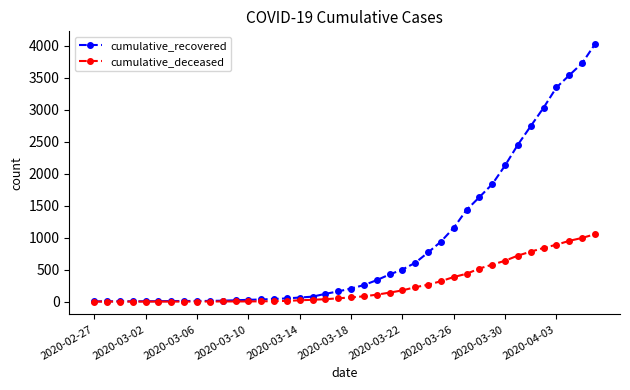

How many data points in cumulative_recovered are less than 204?

20